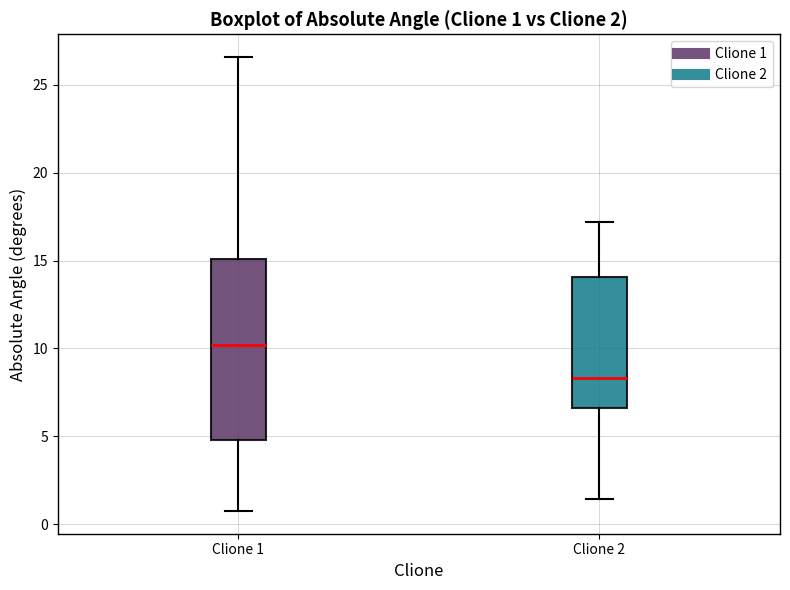

Comparing the boxes themselves (not the whiskers), which one is the tallest?

Clione 1